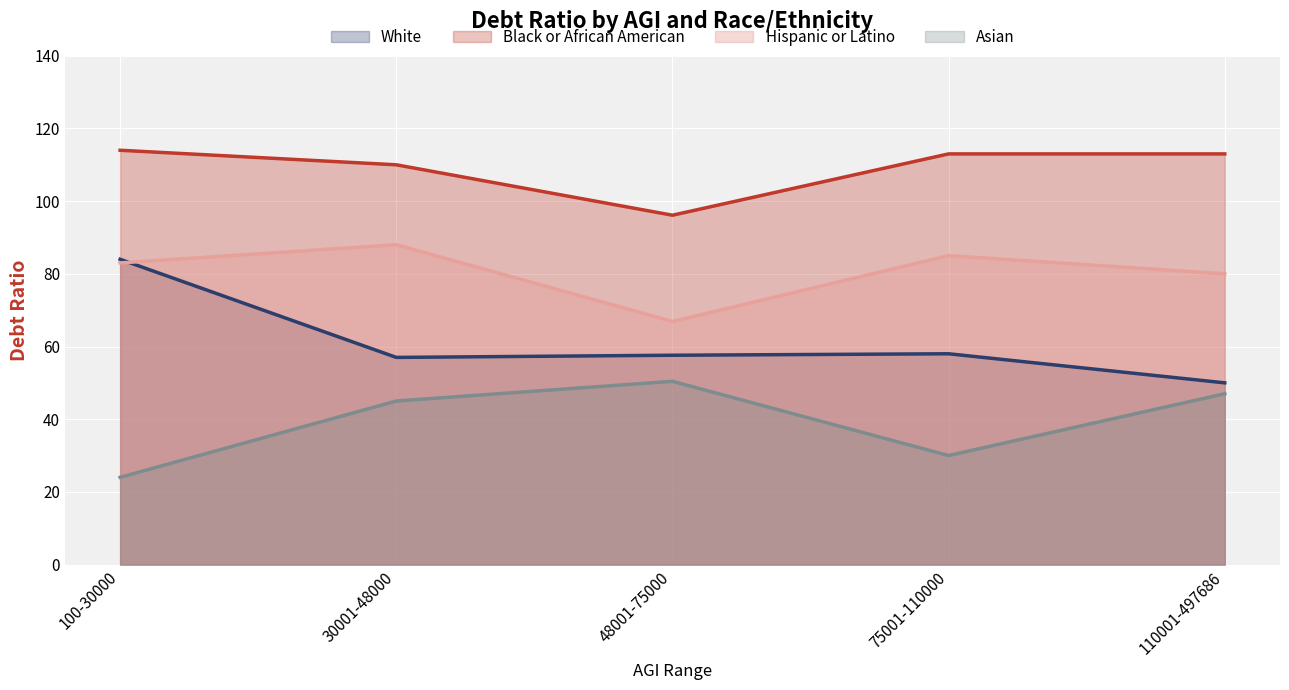

Which series has the largest total across all categories?

Black or African American